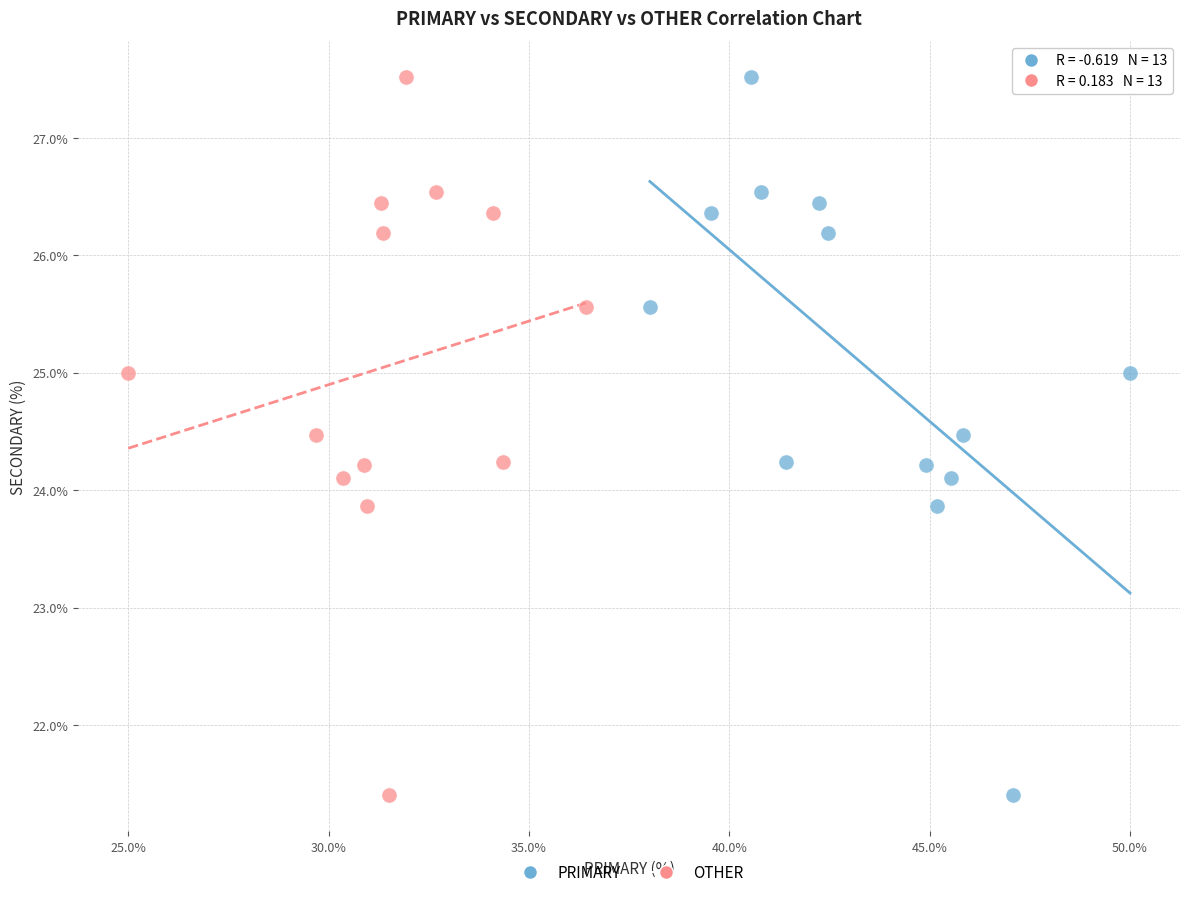

What are all the series names shown in the legend?

PRIMARY, OTHER